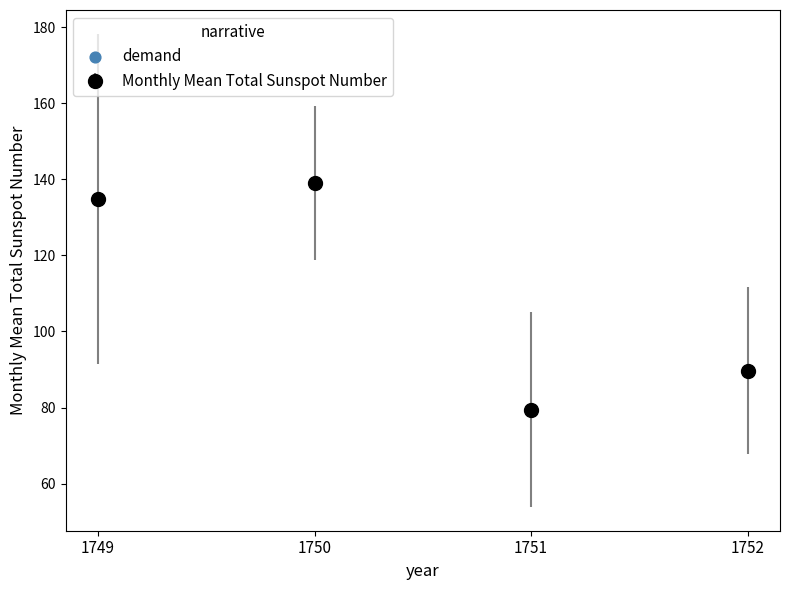

Approximately how many times larger is the value at 1752 compared to 1751?

1.1